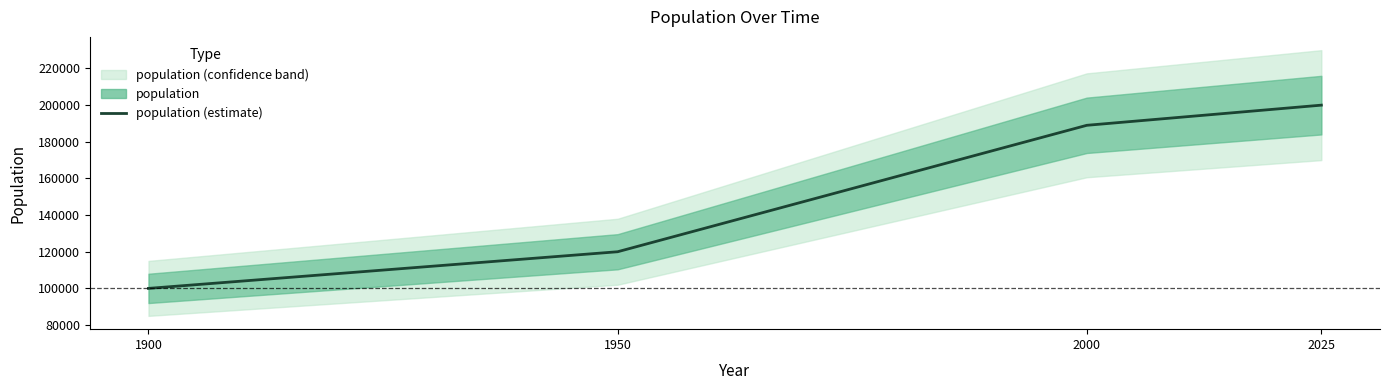

At which label does the data first exceed 189000?

2025